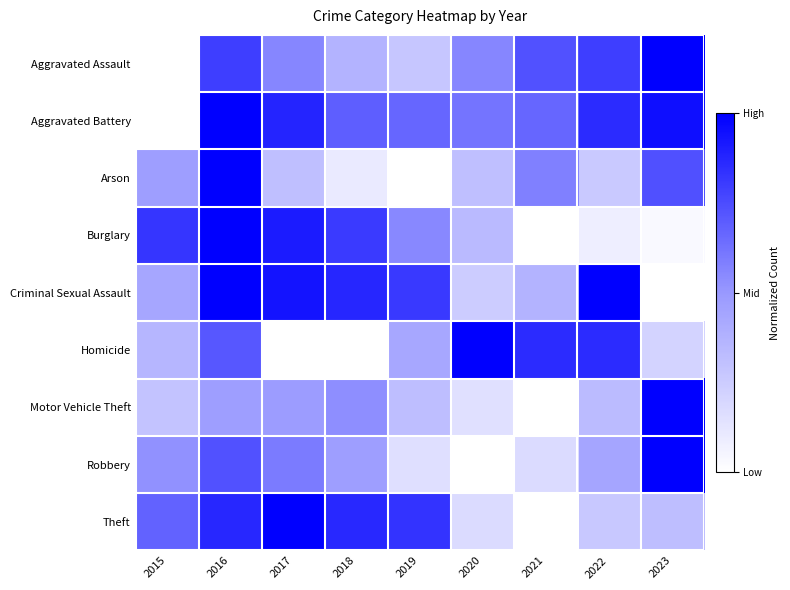

Reading right to left, list all the values displayed in this chart.

Aggravated Assault: 2023=1.0	2022=0.8	2021=0.7	2020=0.6	2019=0.3	2018=0.4	2017=0.6	2016=0.8	2015=0.0
Aggravated Battery: 2023=1.0	2022=0.9	2021=0.7	2020=0.6	2019=0.7	2018=0.7	2017=0.9	2016=1.0	2015=0.0
Arson: 2023=0.7	2022=0.3	2021=0.6	2020=0.3	2019=0.0	2018=0.1	2017=0.3	2016=1.0	2015=0.5
Burglary: 2023=0.0	2022=0.1	2021=0.0	2020=0.3	2019=0.6	2018=0.8	2017=0.9	2016=1.0	2015=0.8
Criminal Sexual Assault: 2023=0.0	2022=1.0	2021=0.4	2020=0.2	2019=0.8	2018=0.9	2017=0.9	2016=1.0	2015=0.4
Homicide: 2023=0.2	2022=0.9	2021=0.9	2020=1.0	2019=0.4	2018=0.0	2017=0.0	2016=0.7	2015=0.4
Motor Vehicle Theft: 2023=1.0	2022=0.3	2021=0.0	2020=0.1	2019=0.3	2018=0.5	2017=0.5	2016=0.5	2015=0.3
Robbery: 2023=1.0	2022=0.4	2021=0.2	2020=0.0	2019=0.2	2018=0.5	2017=0.6	2016=0.7	2015=0.5
Theft: 2023=0.3	2022=0.3	2021=0.0	2020=0.2	2019=0.8	2018=0.9	2017=1.0	2016=0.9	2015=0.7